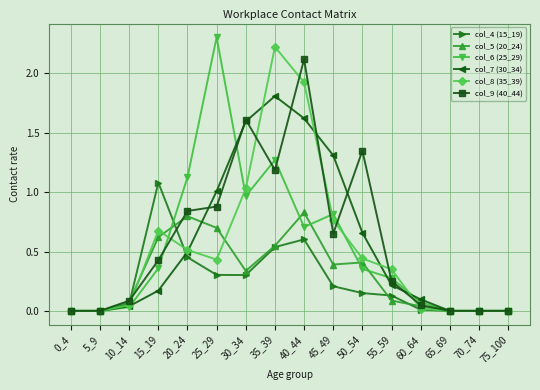

What is the value of the col_7 (30_34) point at the 8th from the left?

1.8